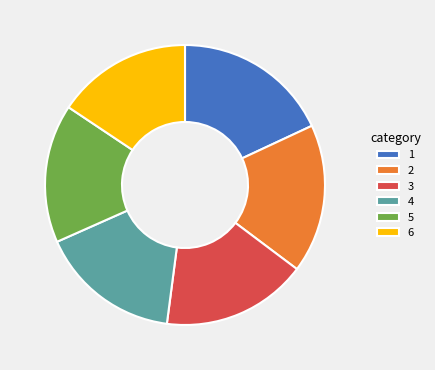

True or false: 1 accounts for 18% of the total.

True